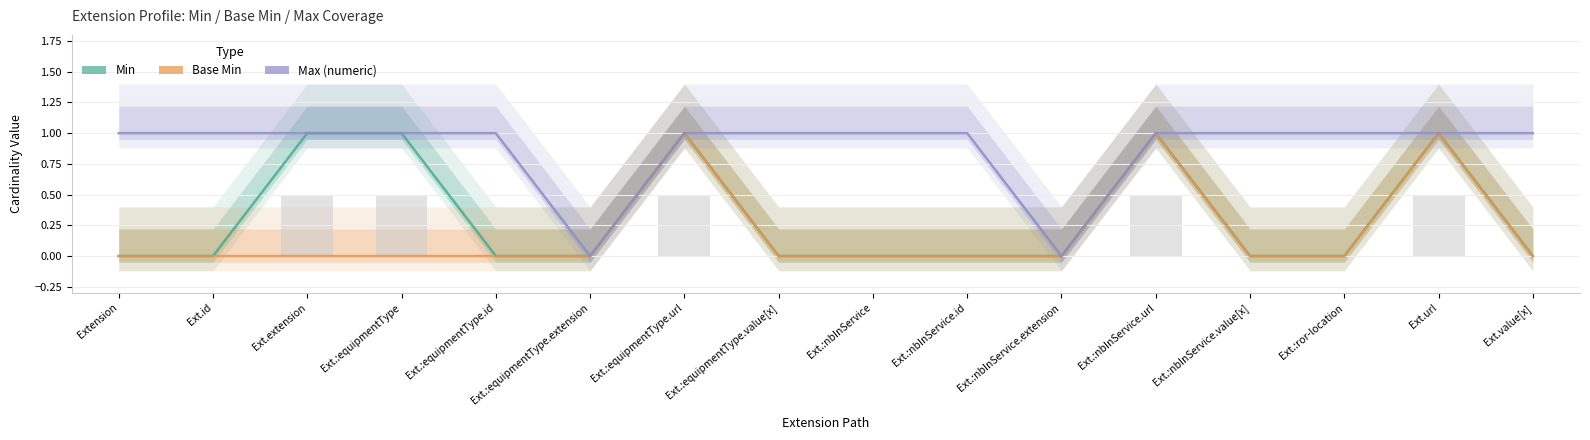

Reading right to left, what are all the values shown in this chart?

Min: 0	1	0	0	1	0	0	0	0	1	0	0	1	1	0	0
Base Min: 0	1	0	0	1	0	0	0	0	1	0	0	0	0	0	0
Max (numeric): 1	1	1	1	1	0	1	1	1	1	0	1	1	1	1	1